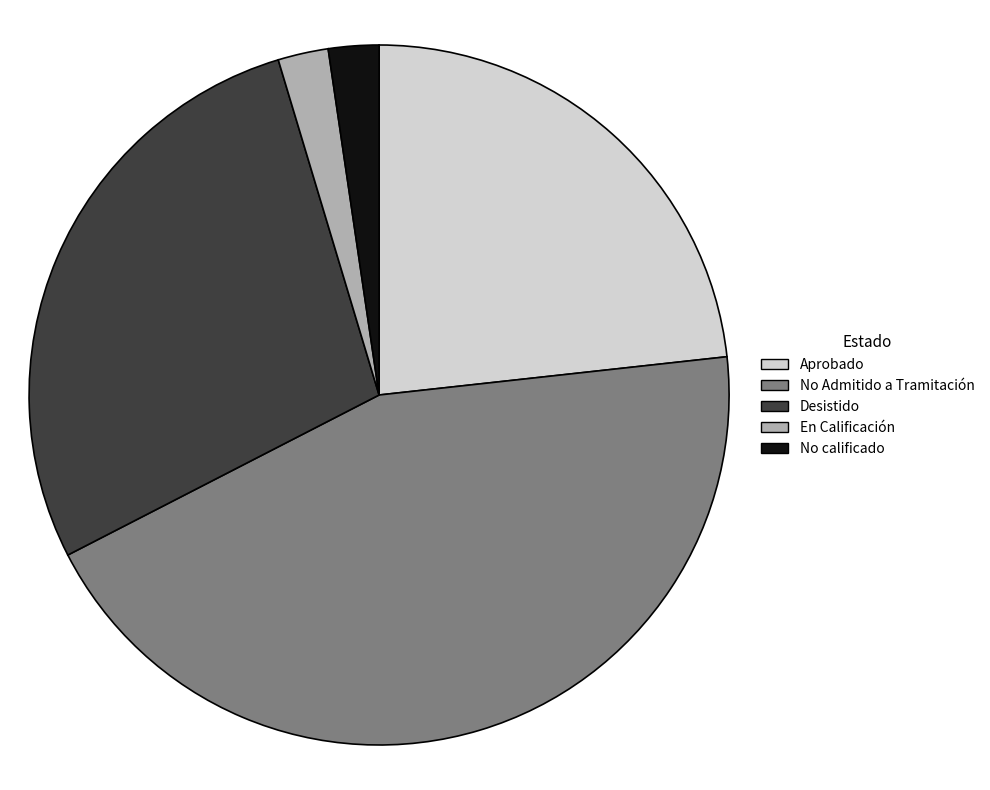

Do No Admitido a Tramitación and Desistido together represent more than half of the pie?

Yes